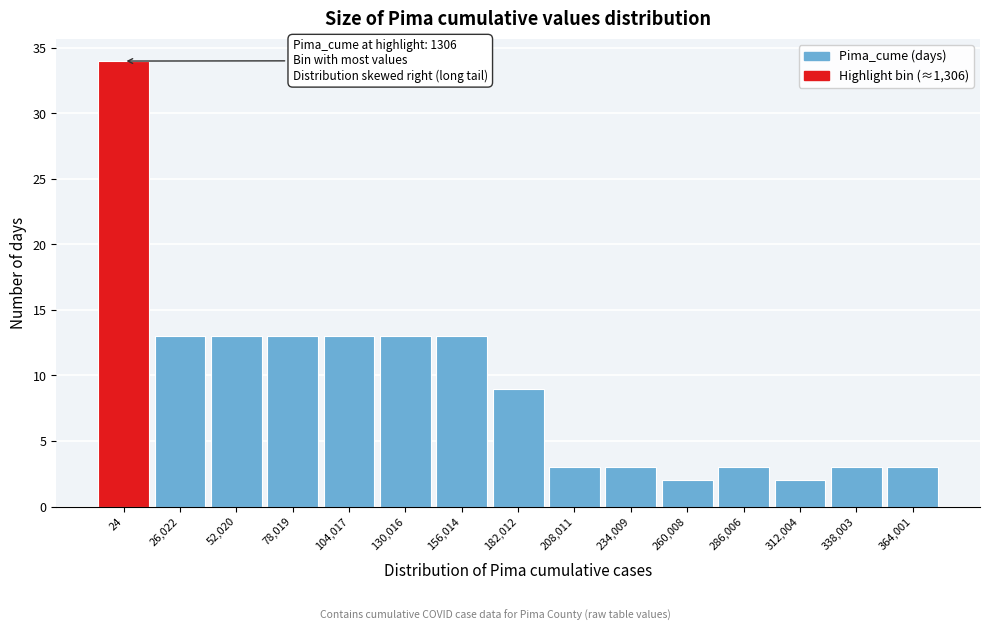

Reading right to left, extract all data points from this chart.

364,001=3	338,003=3	312,004=2	286,006=3	260,008=2	234,009=3	208,011=3	182,012=9	156,014=13	130,016=13	104,017=13	78,019=13	52,020=13	26,022=13	24=34